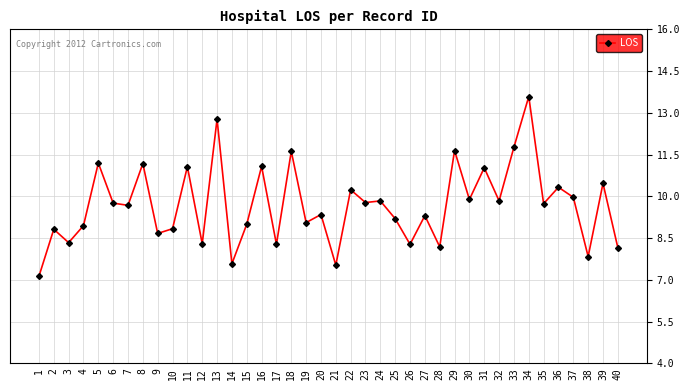

What is the value of the 38th point from the left?

7.8